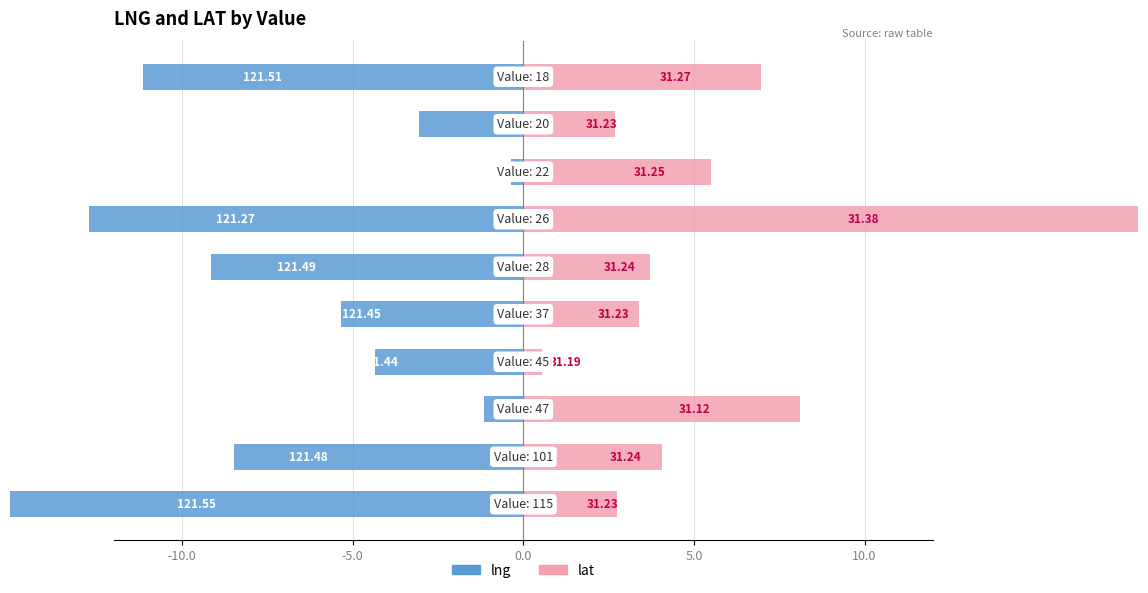

How many groups of bars are there?

10